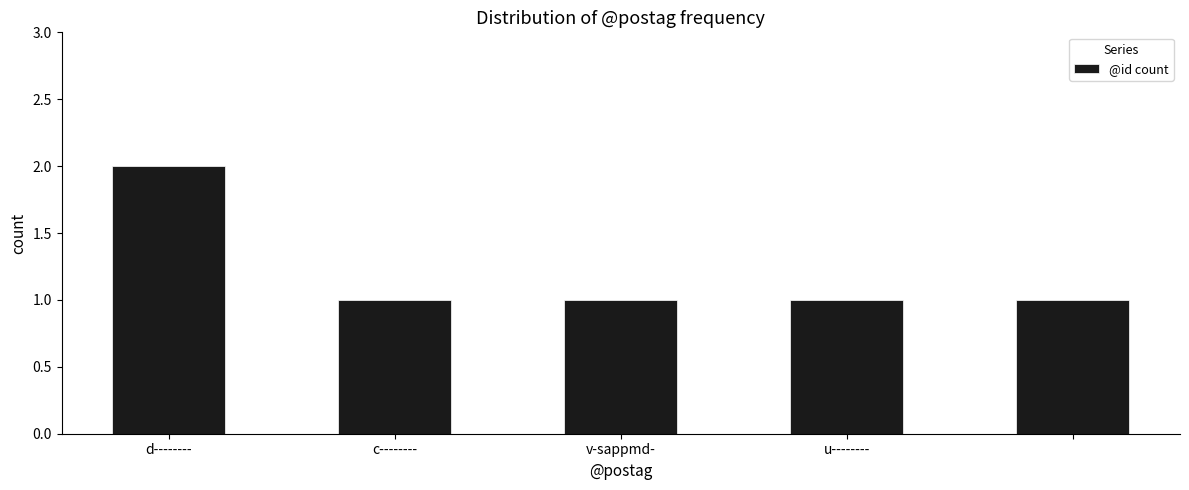

What is the value of the 5th bar from the left?

1